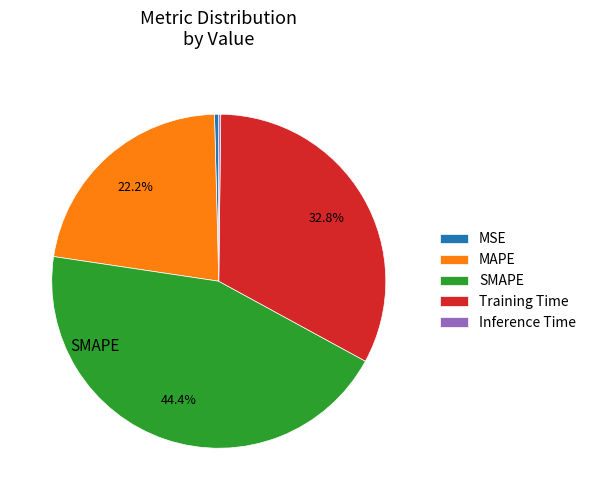

Which category has the biggest portion of the pie?

SMAPE